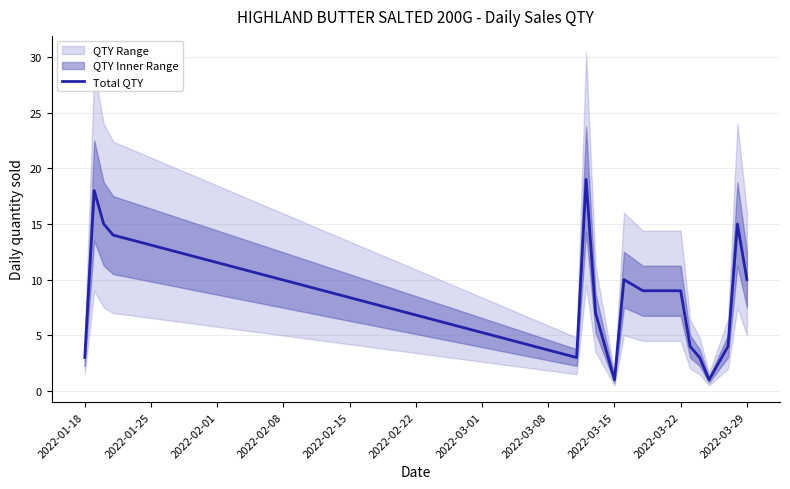

Does the chart display data point markers on the line(s)?

No